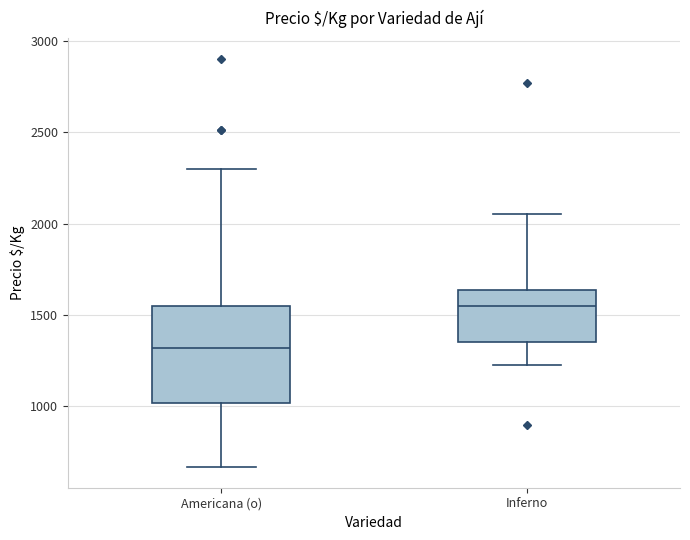

Comparing the boxes themselves (not the whiskers), which one is the tallest?

Americana (o)